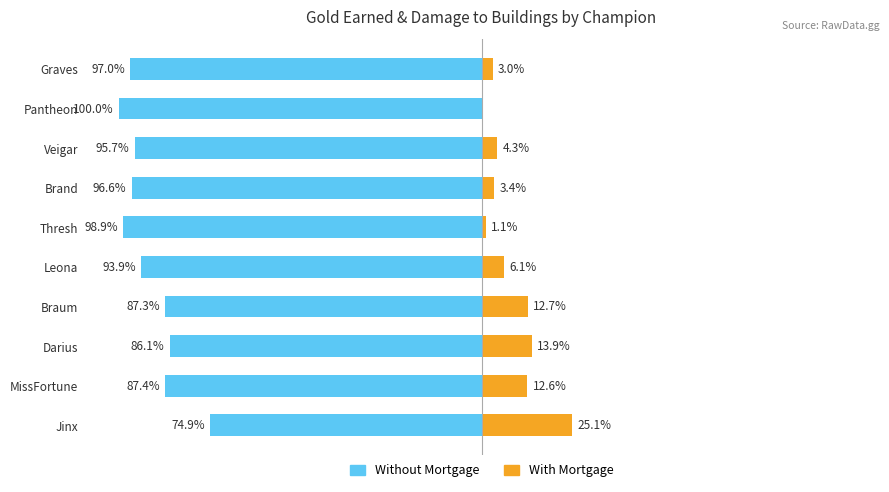

Is it true that With Mortgage equals 1.5 at Thresh?

False